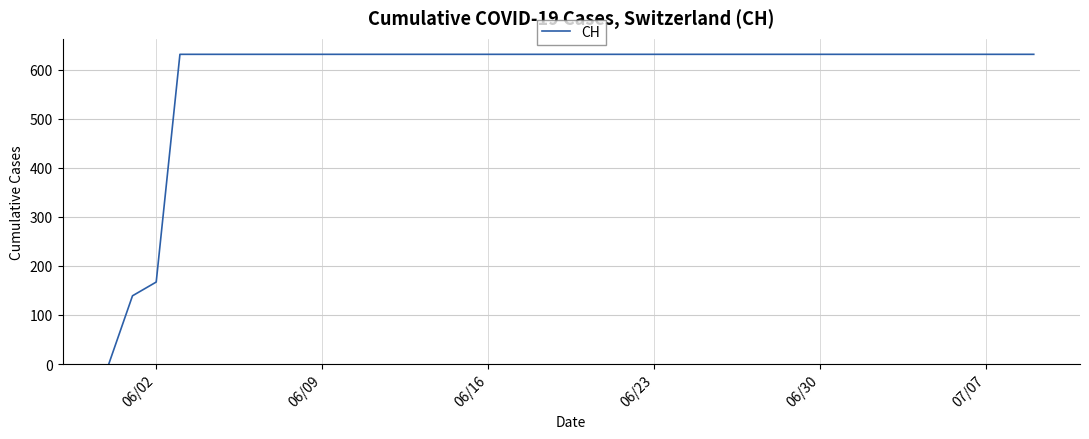

What is the maximum value shown in the chart?

631